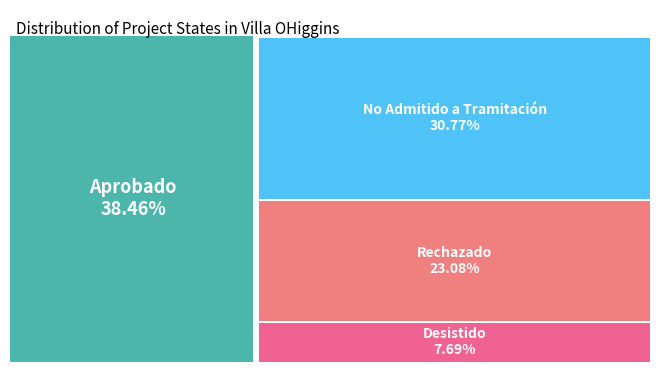

What is the ratio of the value at Rechazado to the value at Aprobado?

0.6